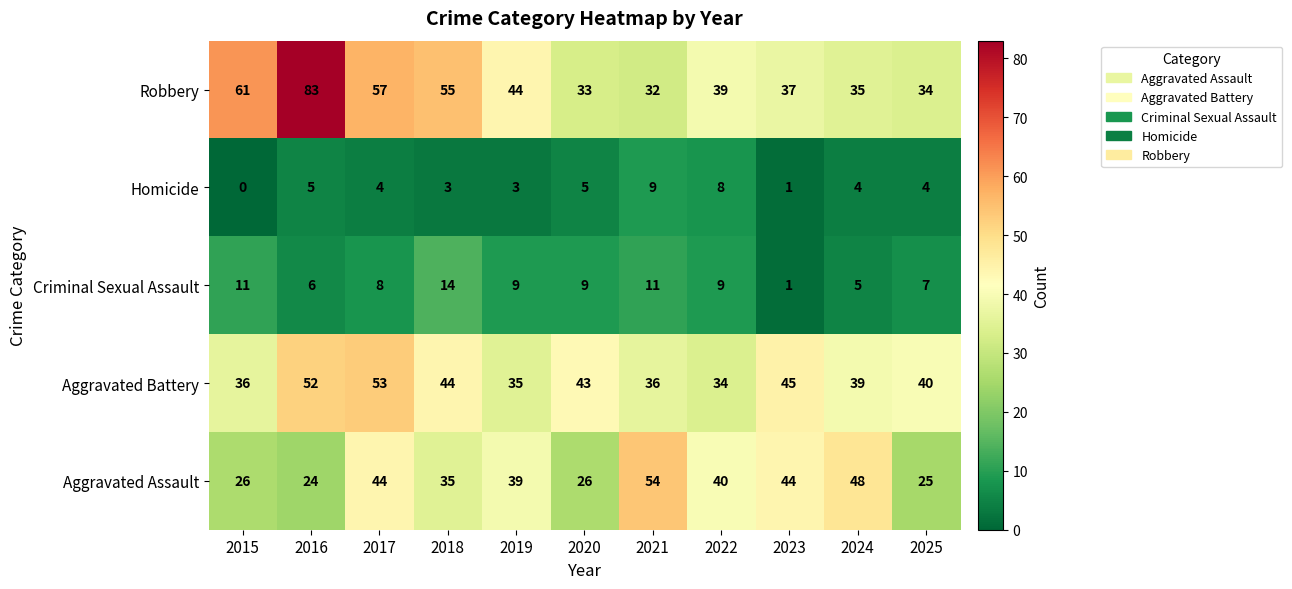

What is the total value across all series at 2015?

134